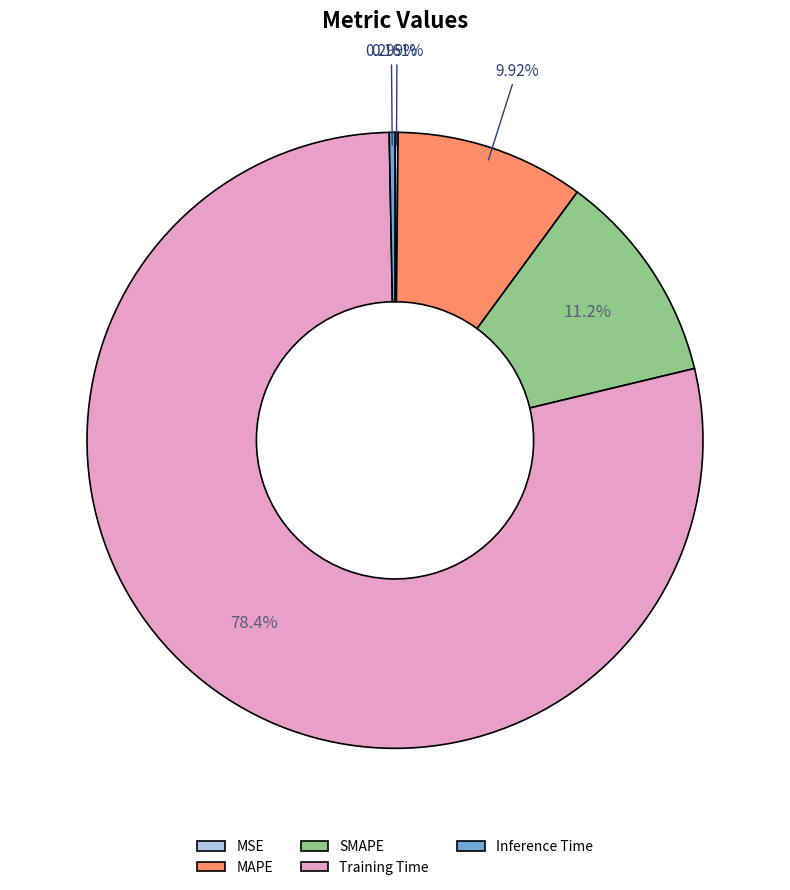

Which category has the biggest portion of the pie?

Training Time